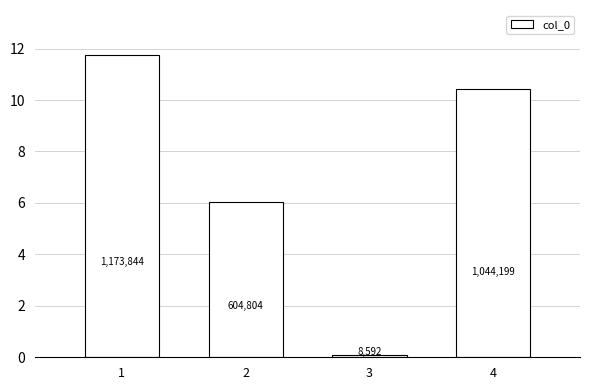

Are the bars horizontal?

No